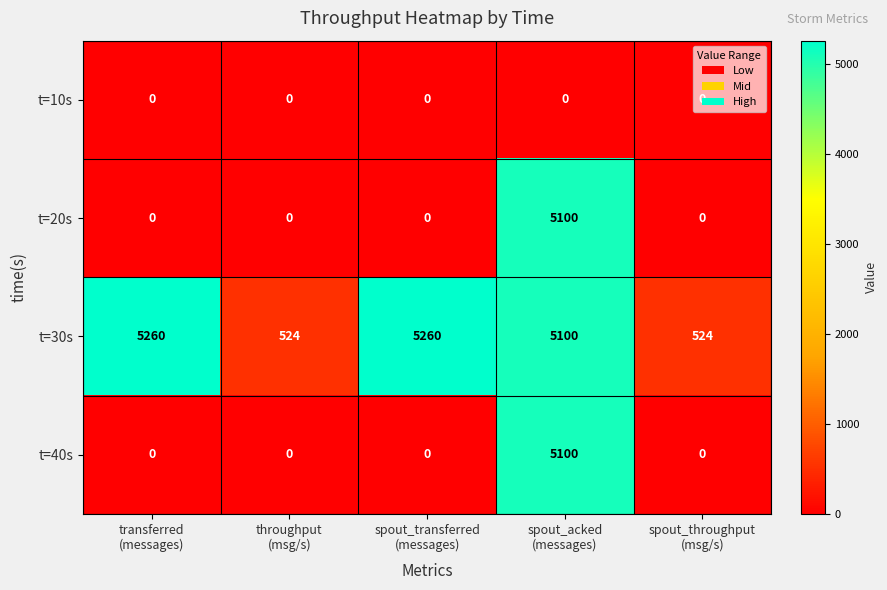

At how many categories does at least one series exceed 3188?

3